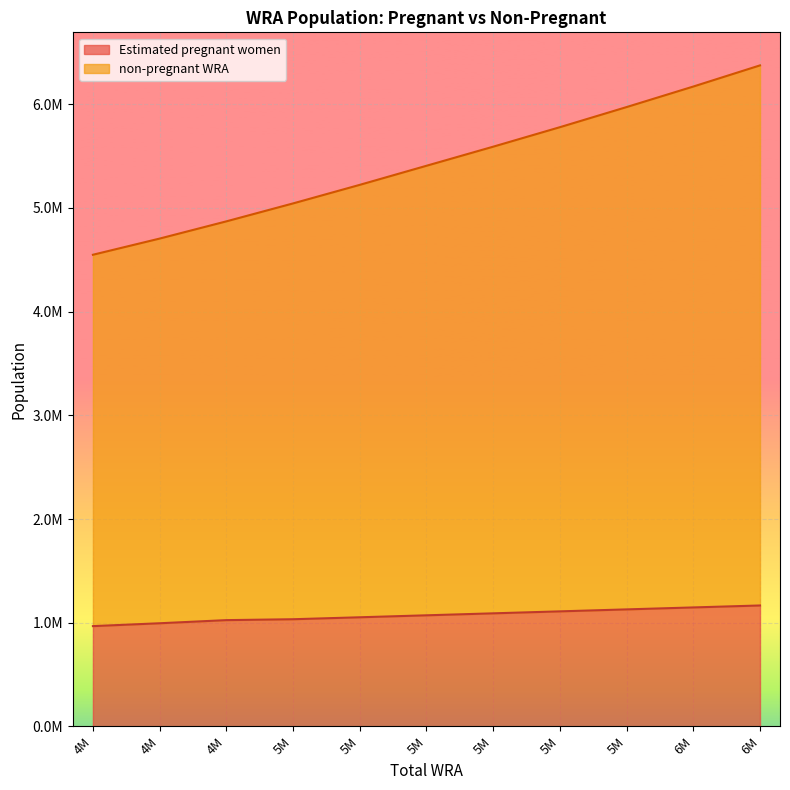

What are all the series names shown in the legend?

Estimated pregnant women, non-pregnant WRA